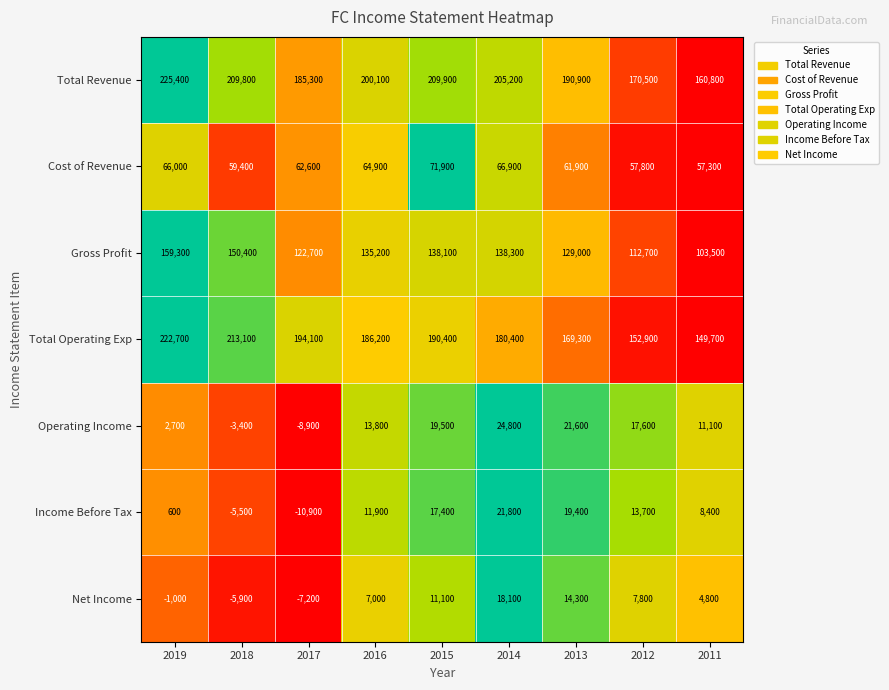

Which series changed the most between 2014 and 2013?

Total Revenue